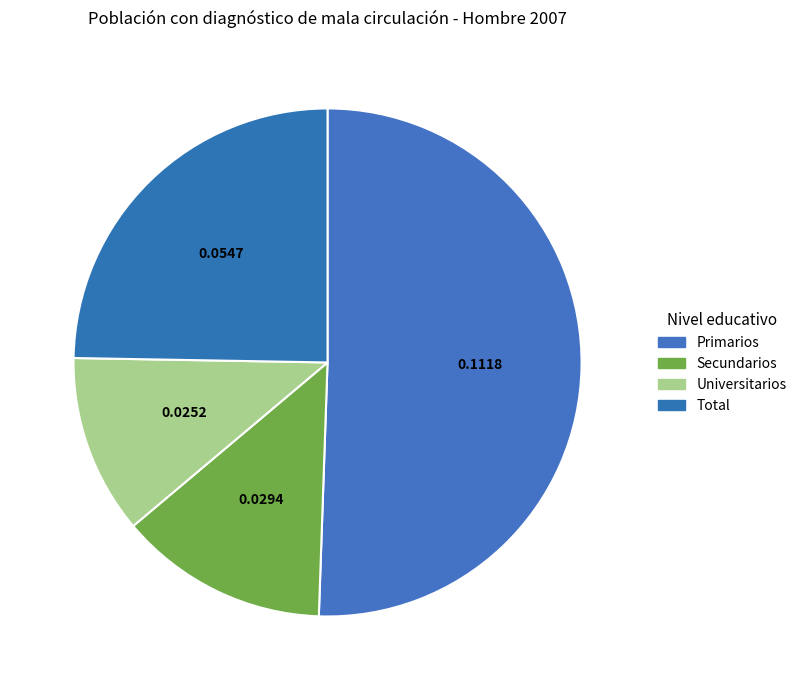

How many segments does this pie chart have?

4